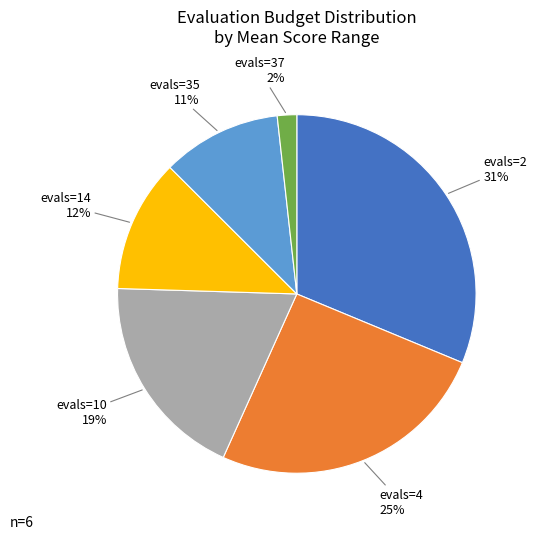

How many segments does this pie chart have?

6